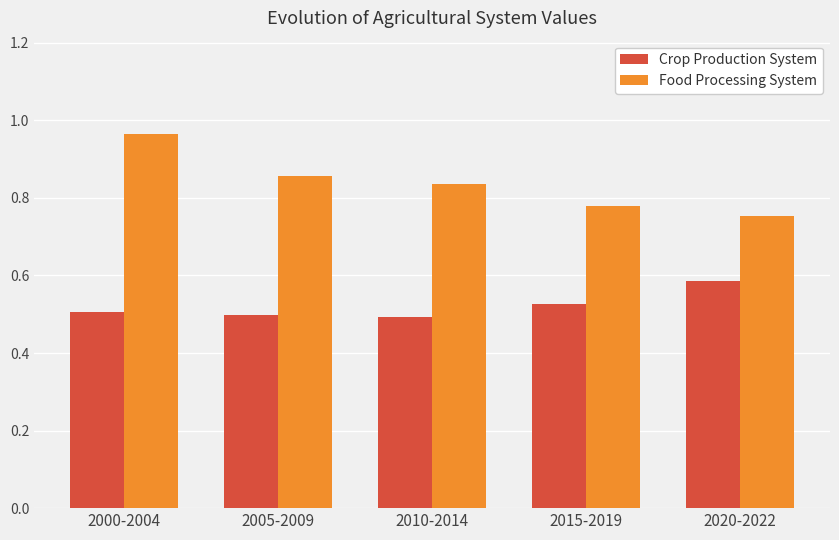

What position from the left is 2005-2009?

2